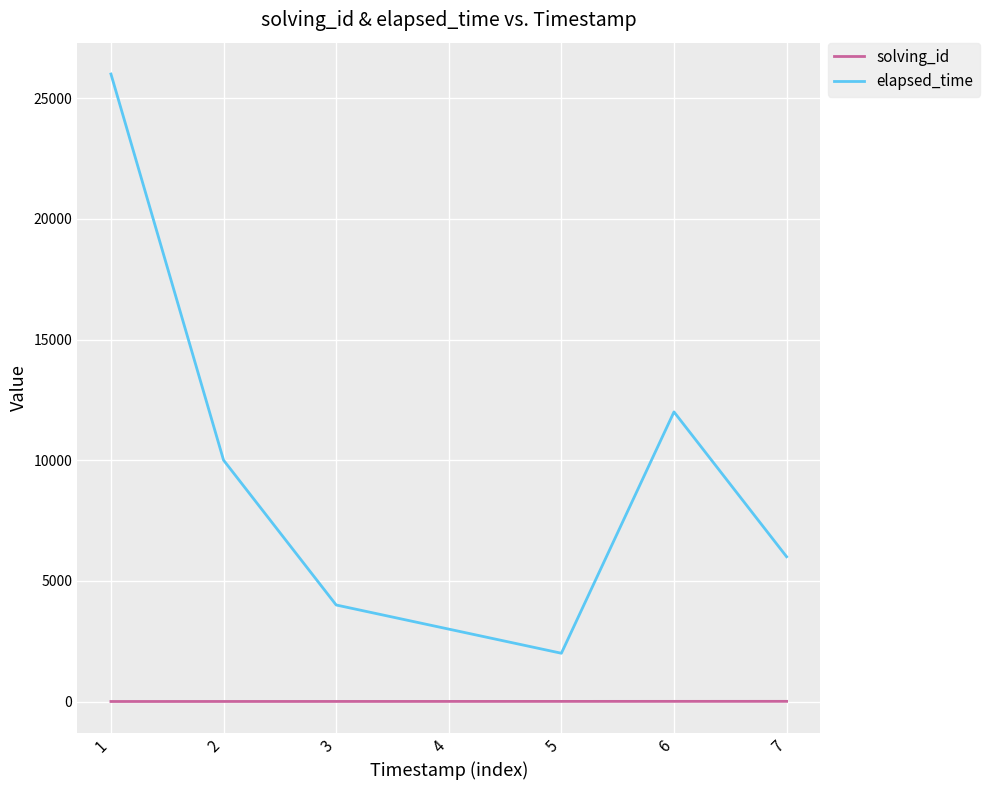

How many lines are shown in the chart?

2